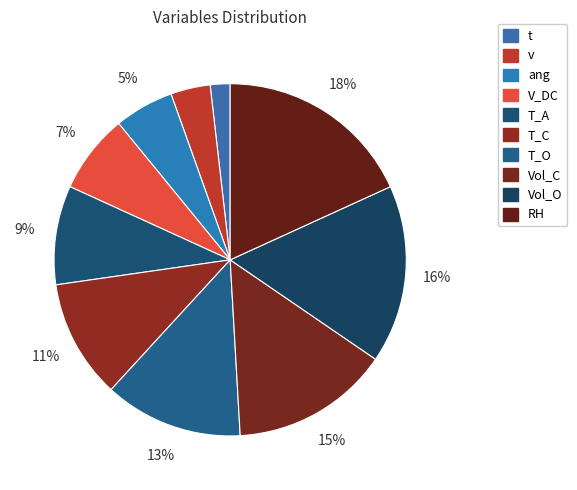

To the nearest percent, what is the average slice percentage?

10%